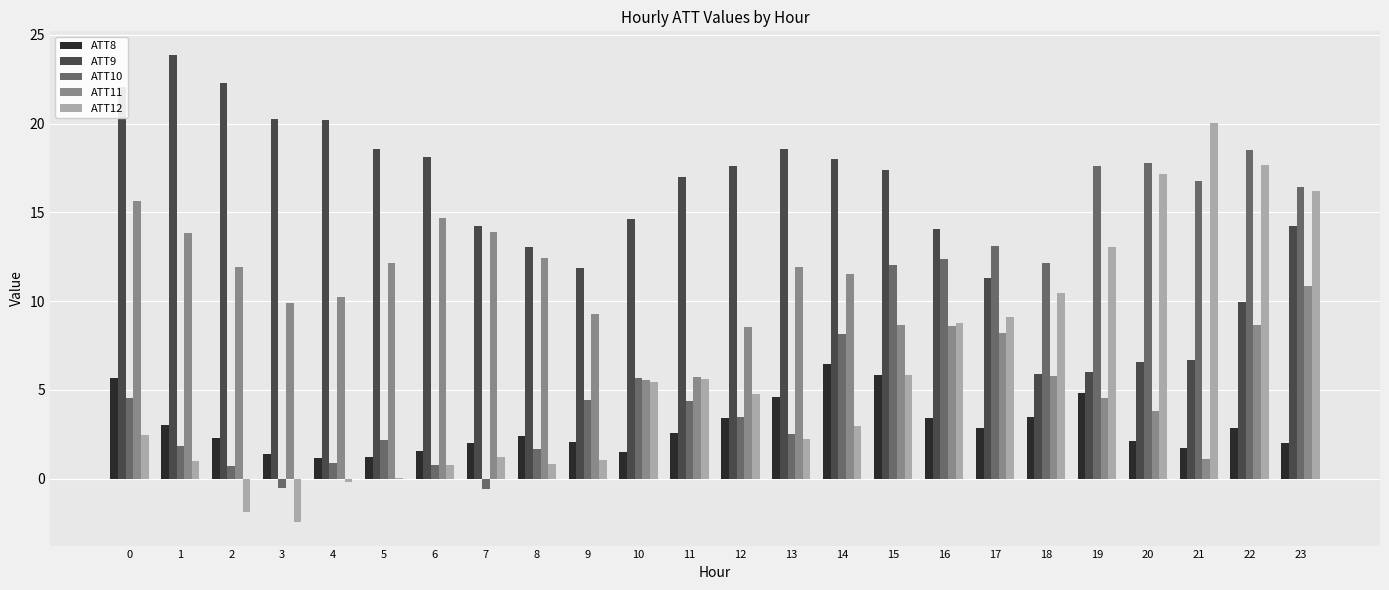

What is the highest value of the ATT9 series?

23.9